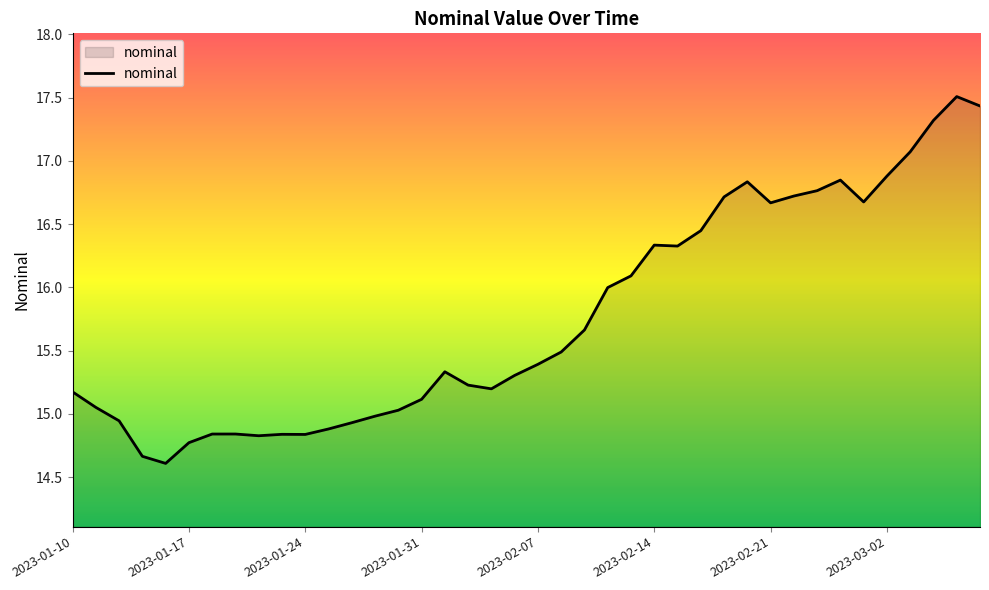

What is the smallest value displayed?

14.6